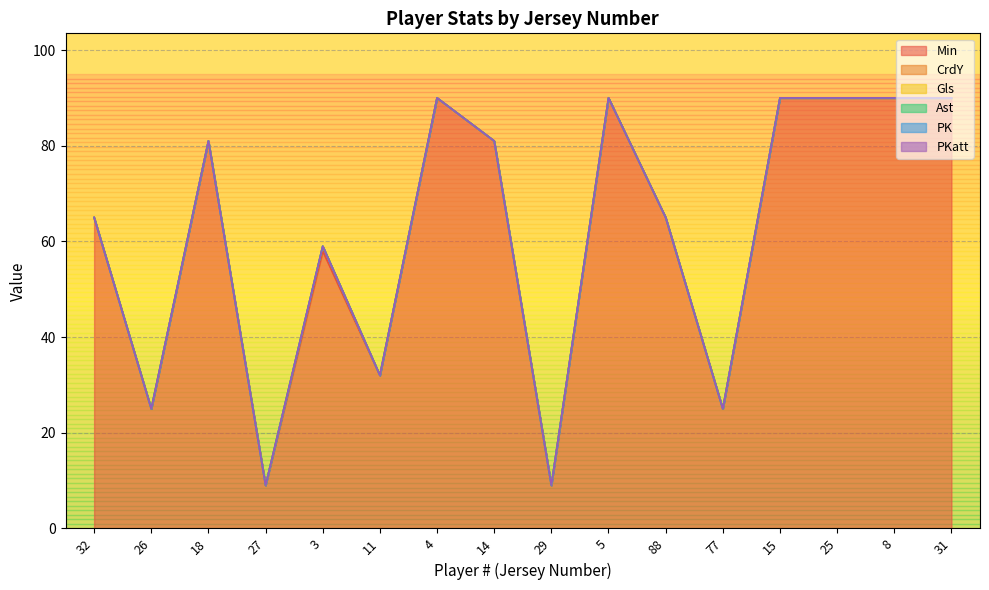

True or false: Min and PKatt cross at least once.

False